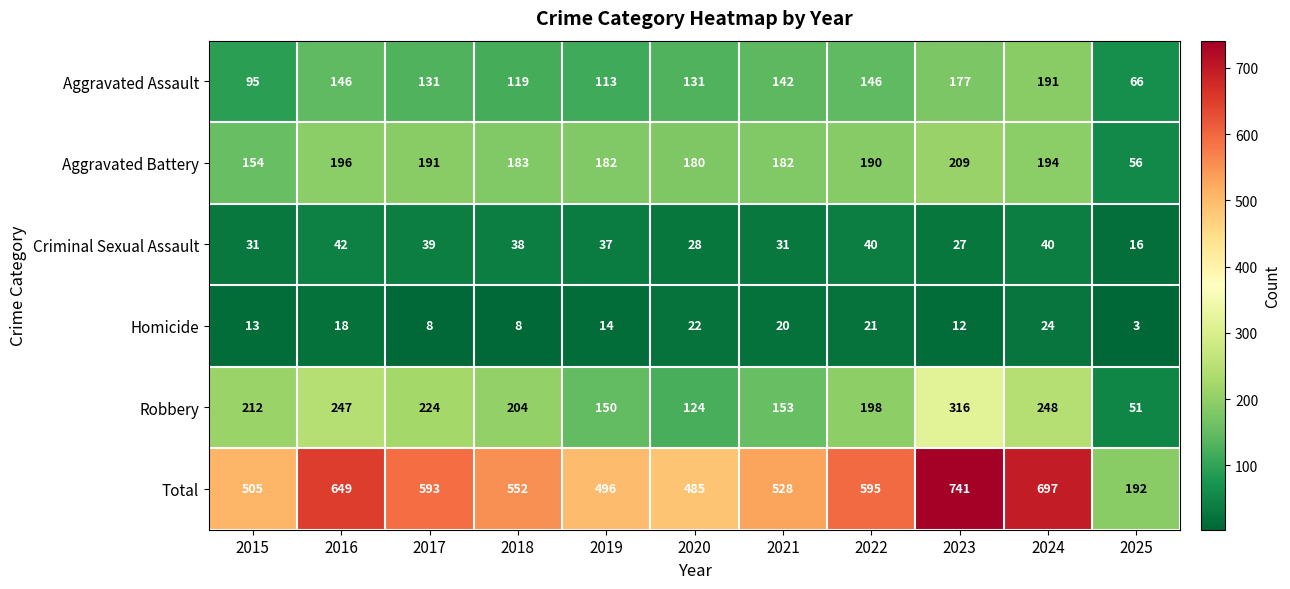

At which category does the chart reach its minimum across all series?

2025